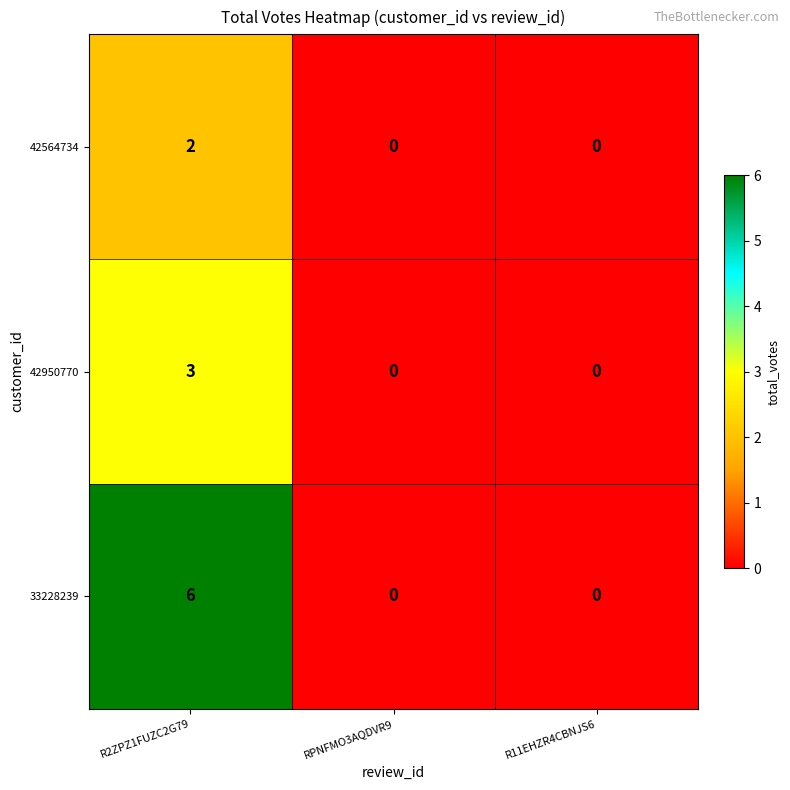

How many values in the 42564734 series exceed 0?

1